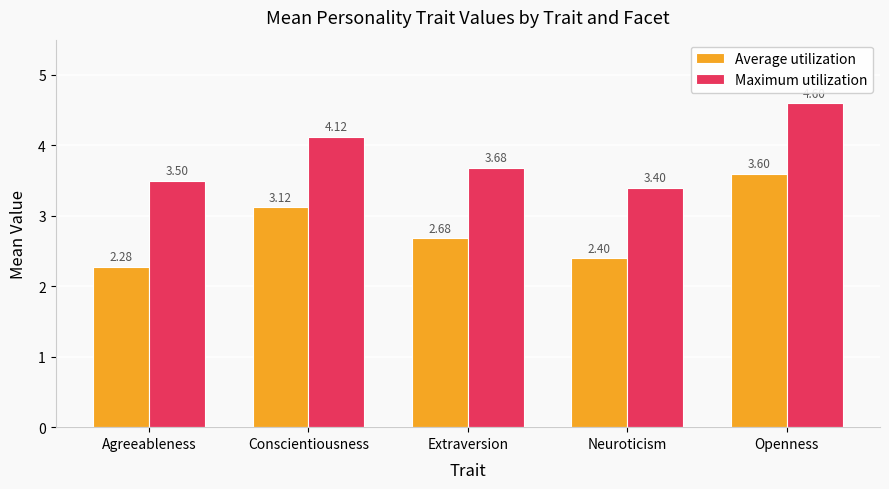

How many groups of bars are there?

5